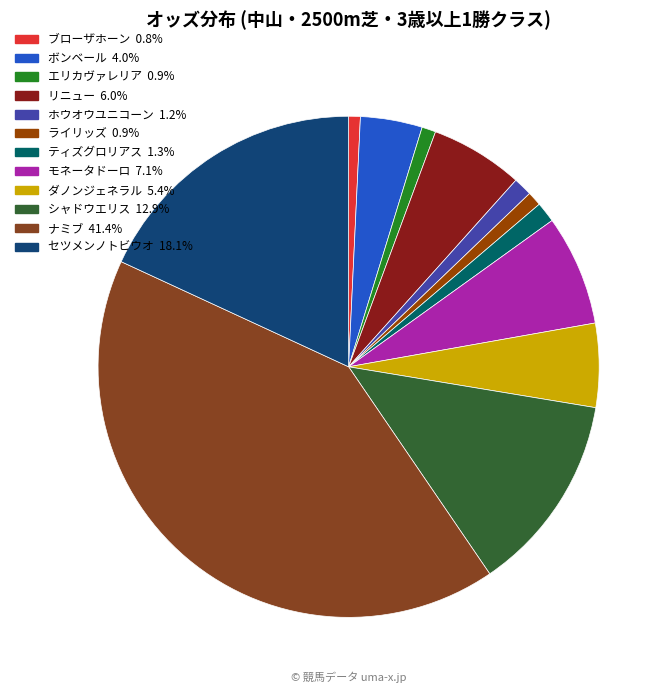

Count the number of slices in the pie.

12